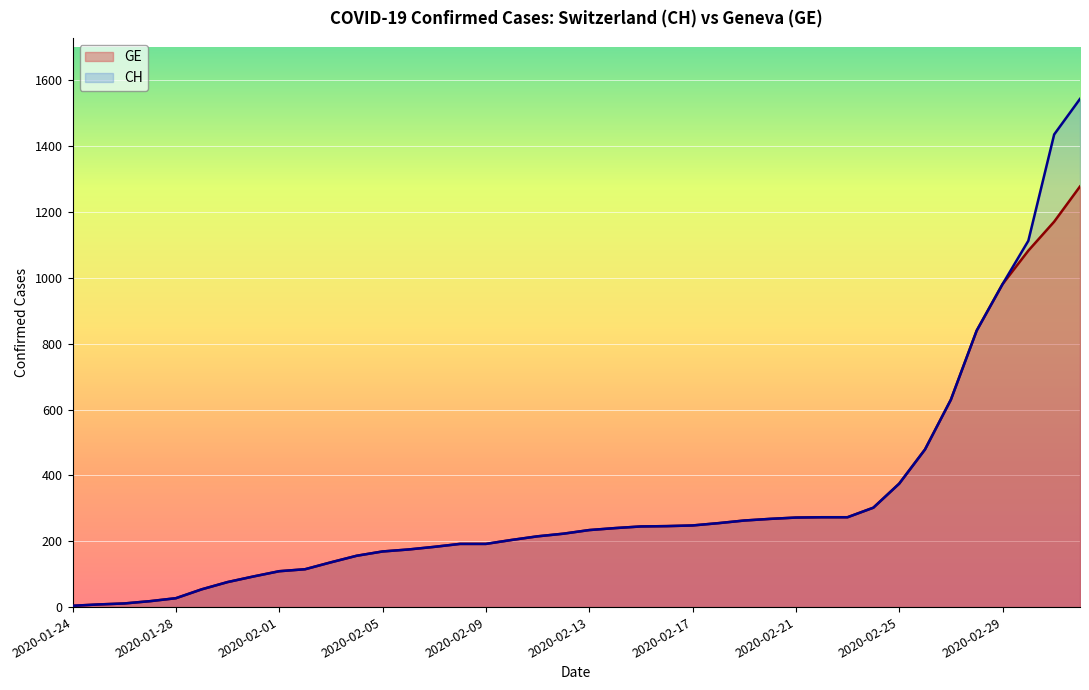

What is the sum of the CH values at 2020-02-25 and 2020-02-21?

647